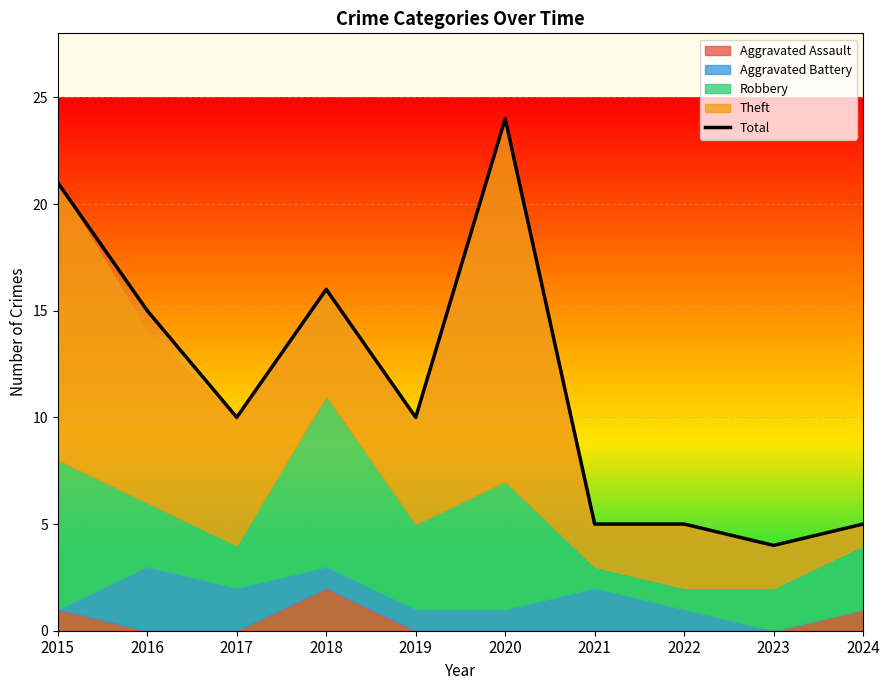

What is the sum of the values at 2015 and 2022?

26